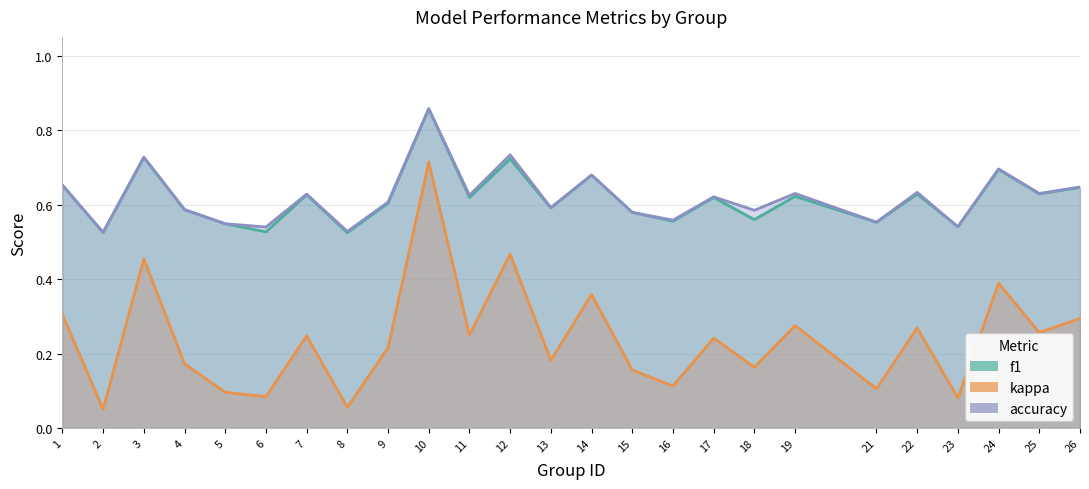

Which category has the lowest value across all series?

2